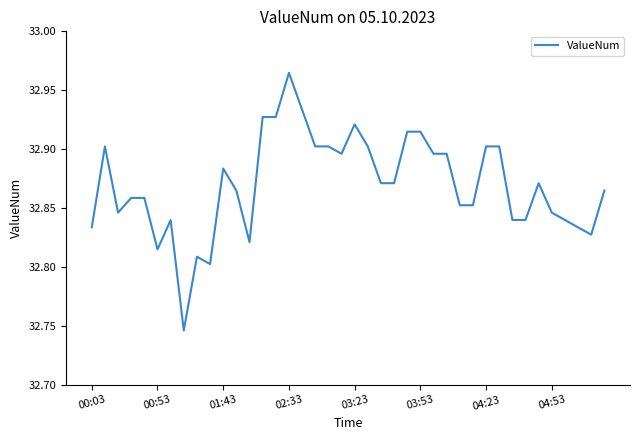

Does the chart display data point markers on the line(s)?

No